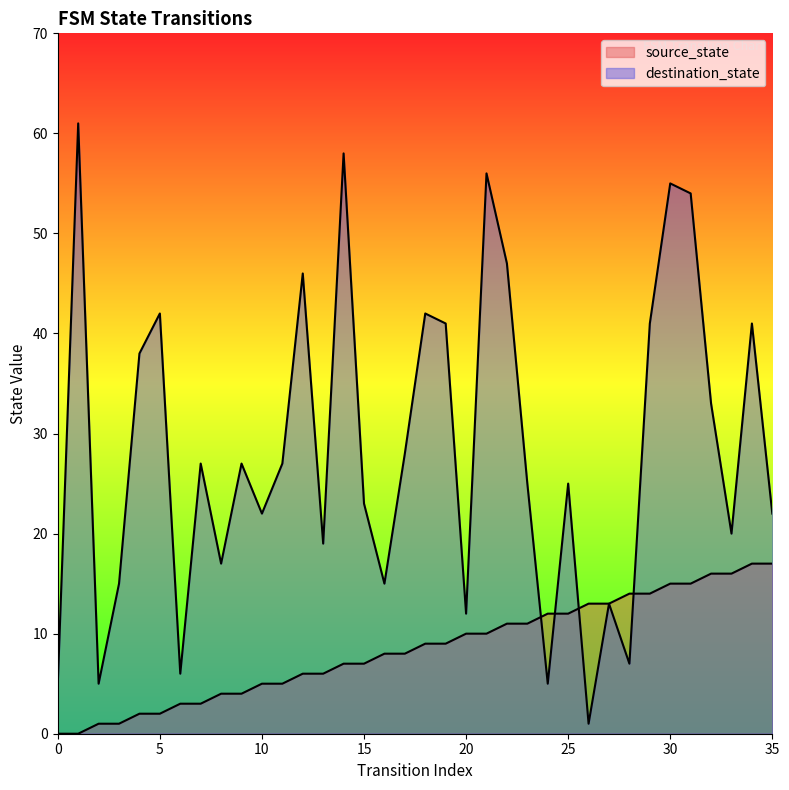

What is the sum of all source_state values?

306